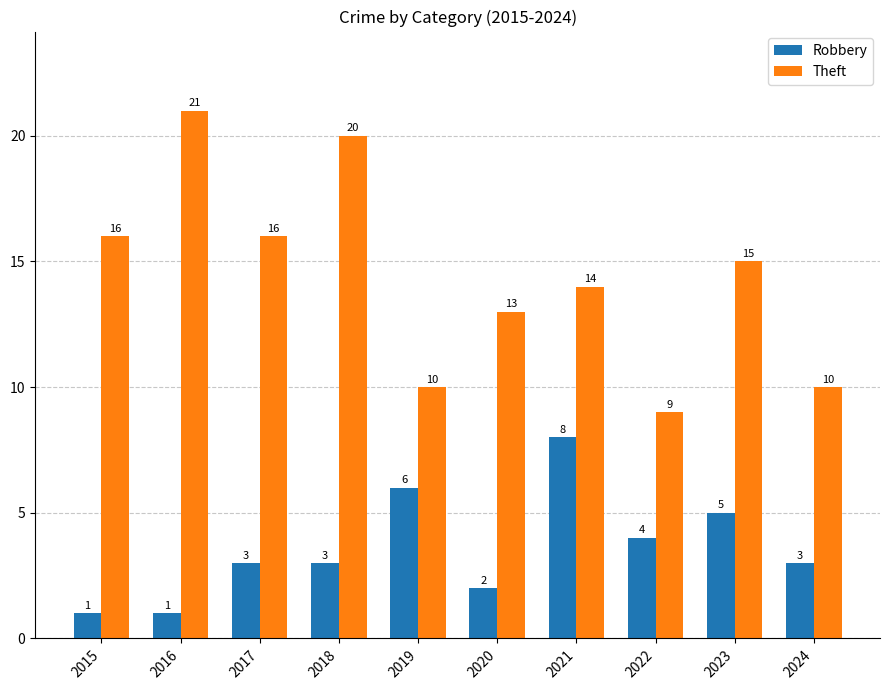

Which series has the largest range (max minus min)?

Theft